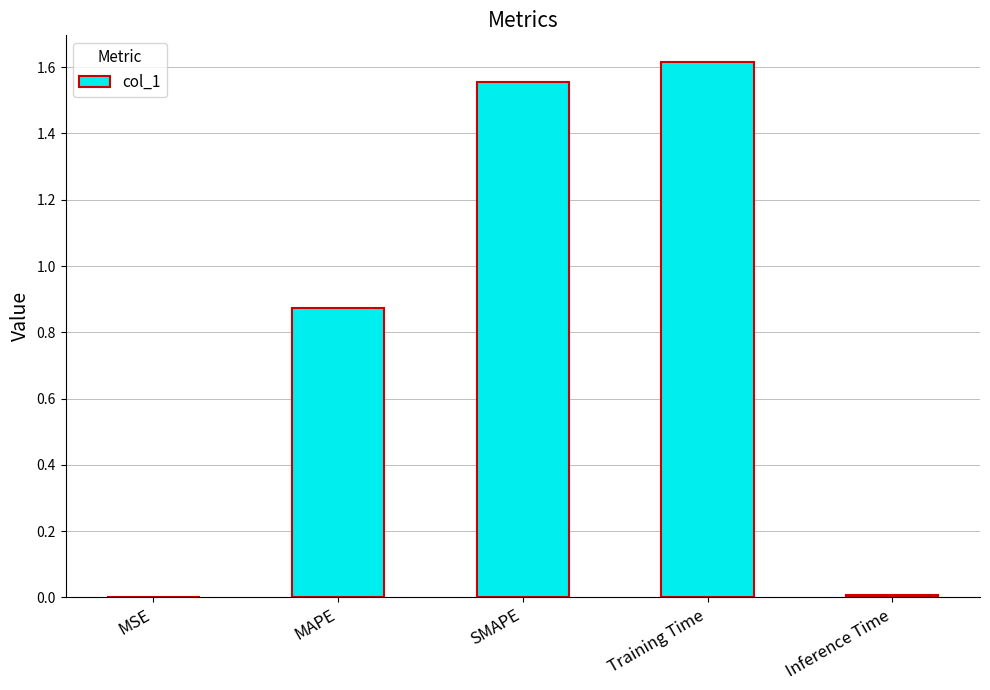

Which label corresponds to the largest value in the chart?

Training Time